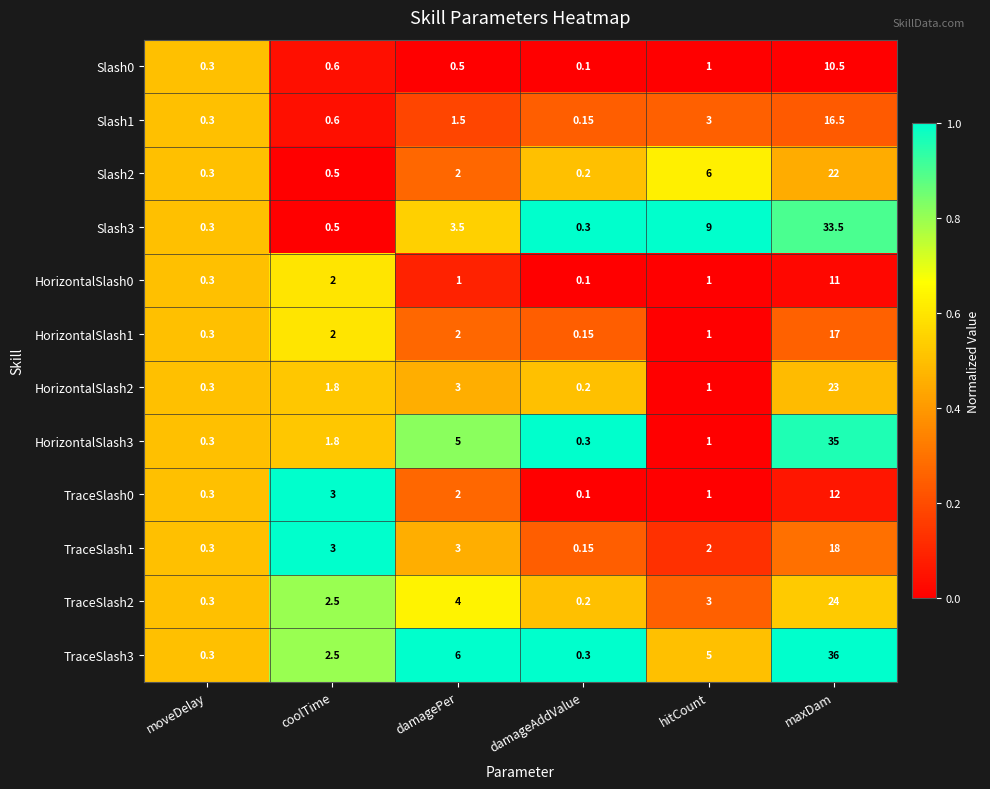

At which category does the chart reach its minimum across all series?

damageAddValue